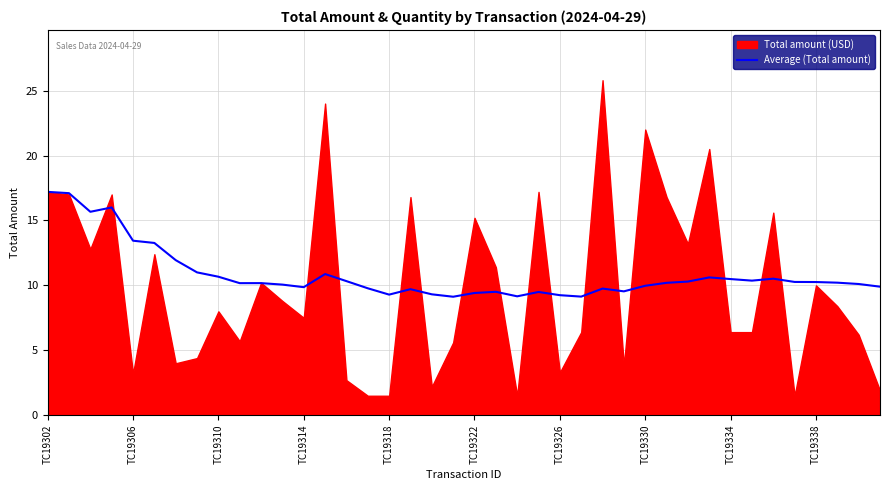

Is it true that Average (Total amount) equals 9.3 at TC19318?

True